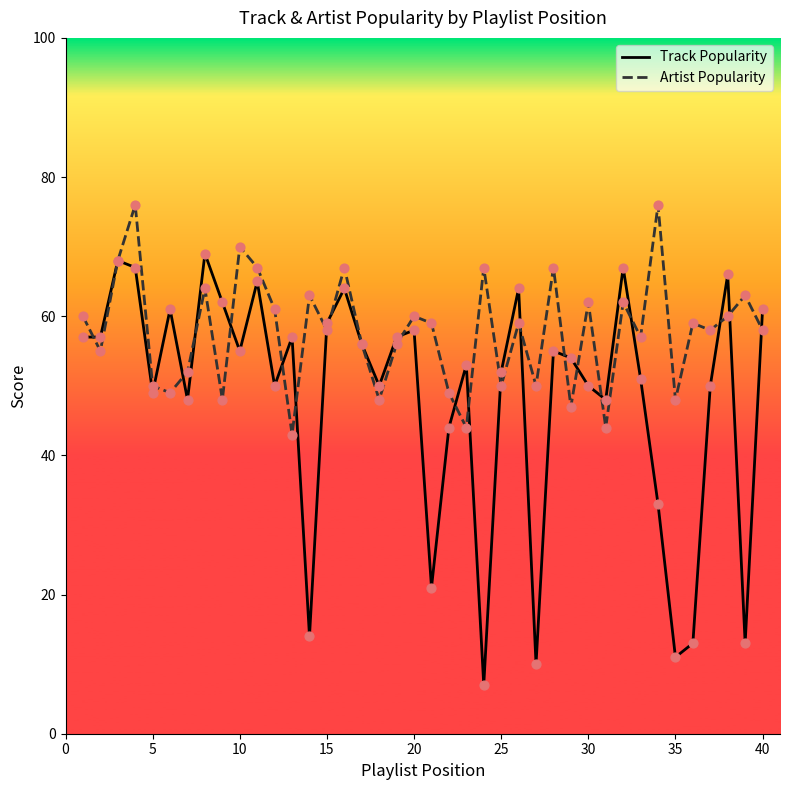

Which series has the largest total across all categories?

Artist Popularity